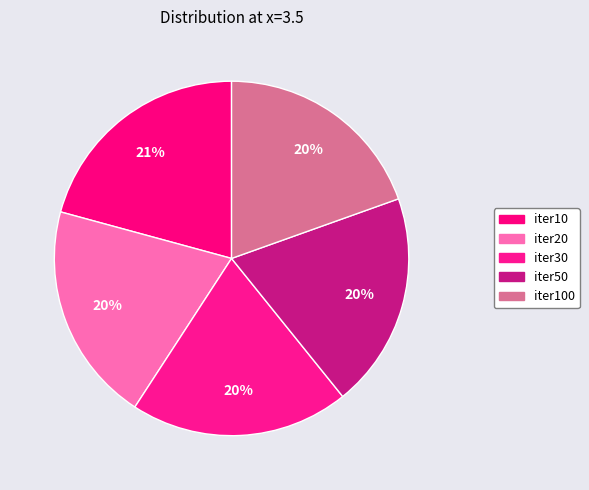

Does any single category account for the majority?

No